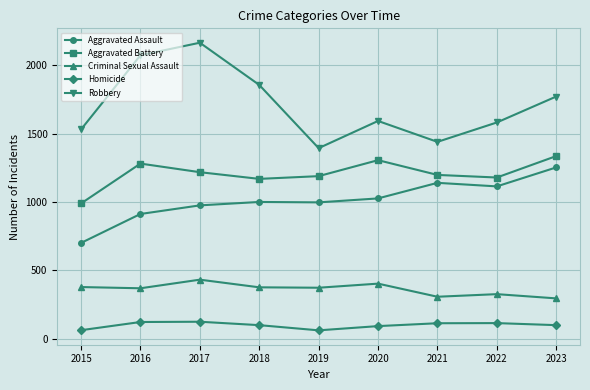

True or false: Homicide has a value of 113 at 2022.

True